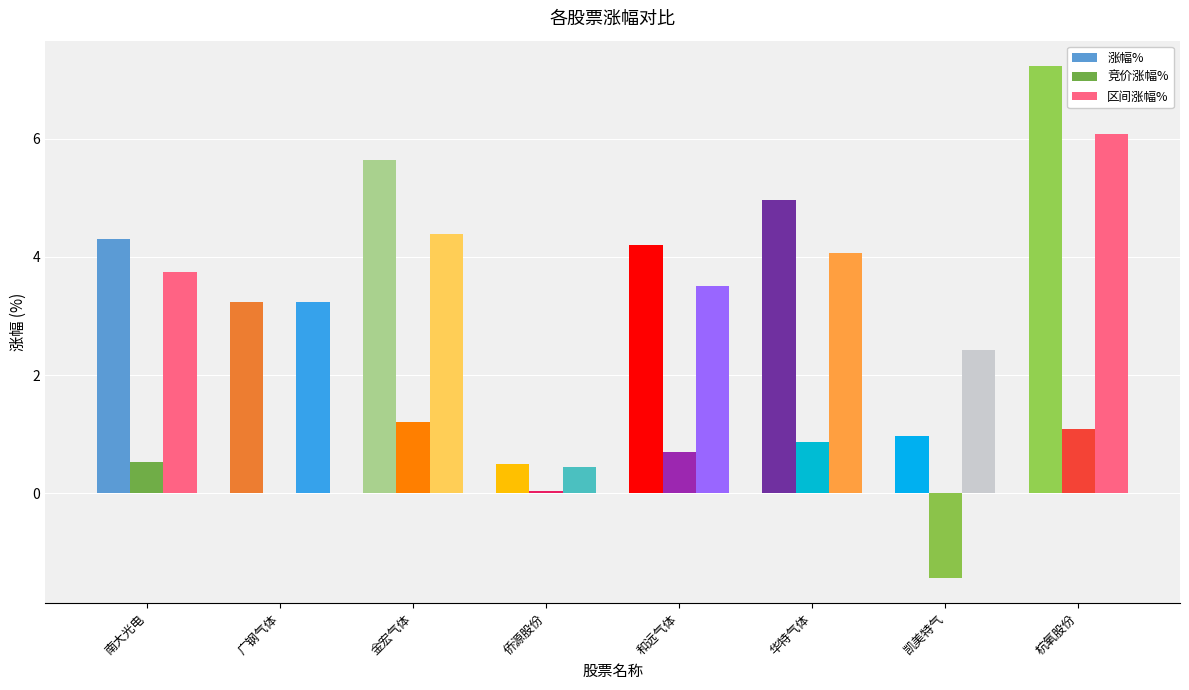

What is the sum of all 竞价涨幅% values?

3.0